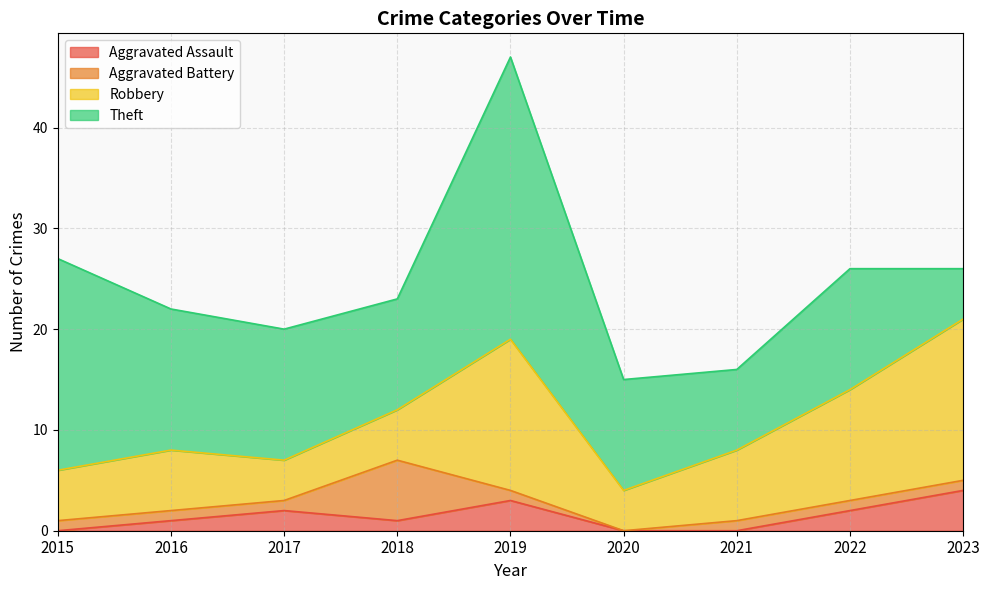

At which category is the sum across all series the highest?

2019